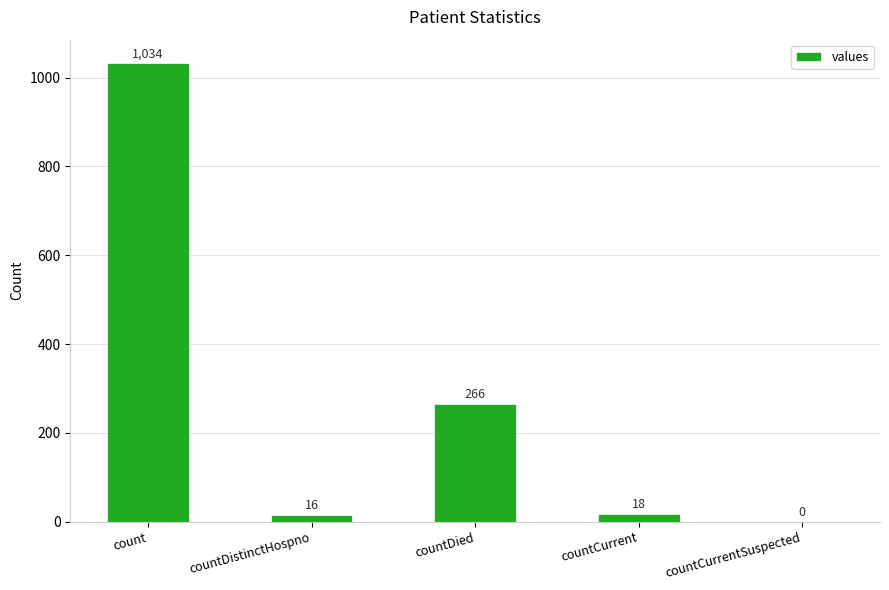

Which category has the highest value across all series?

count